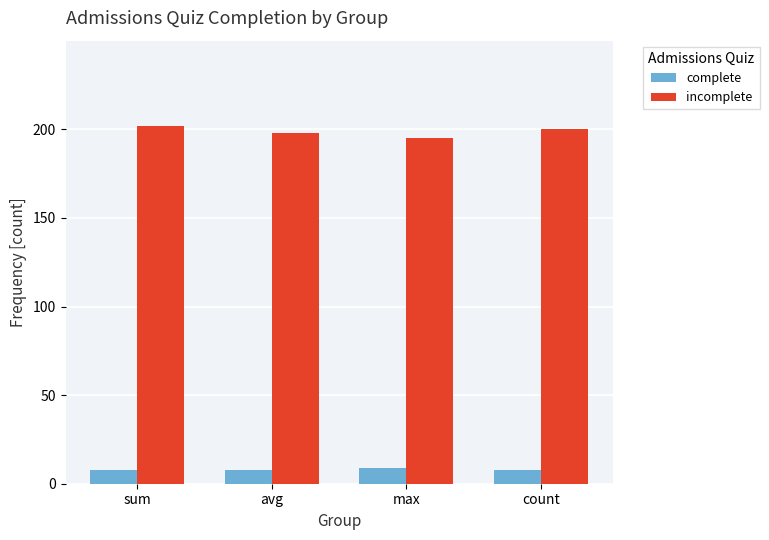

List the series in order of their overall mean, lowest first.

complete, incomplete